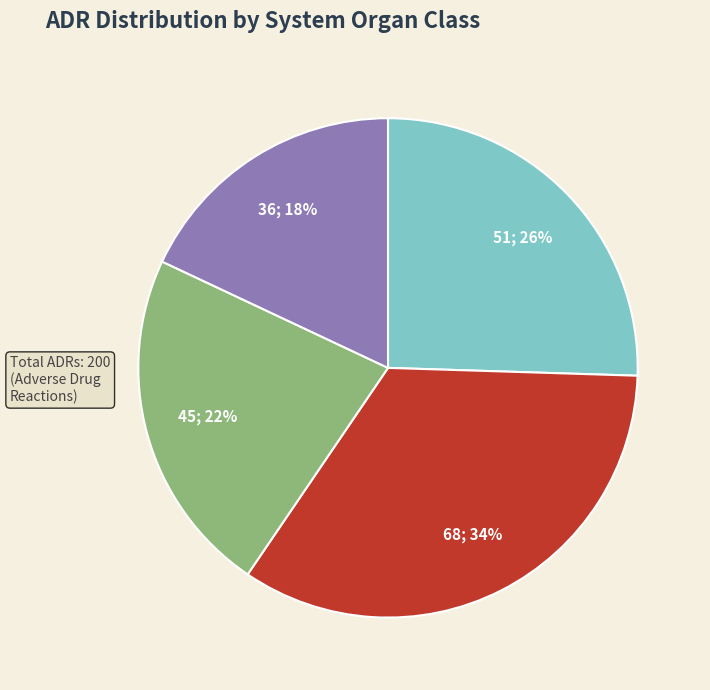

To the nearest percent, what is the difference between the largest and smallest slice percentages?

16%